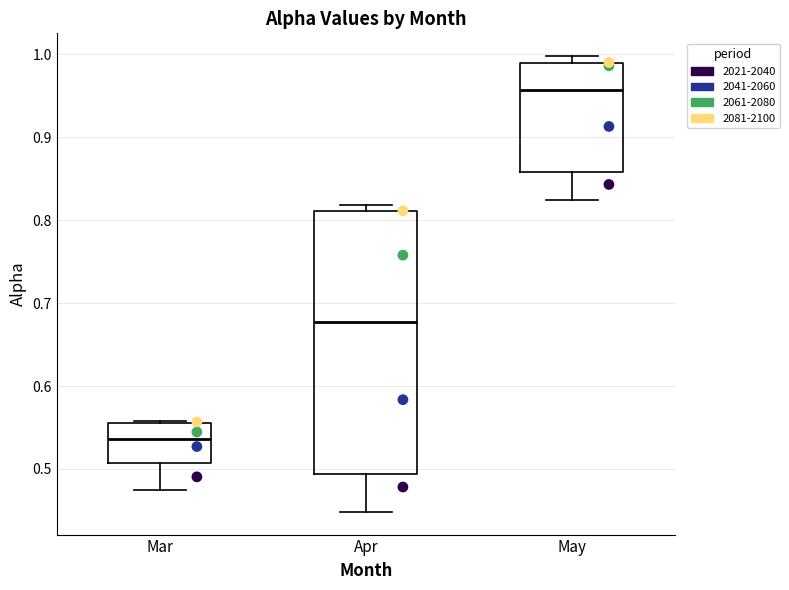

Reading left to right, read every box against the y-axis: the position of its median line, the range the box covers, and the ends of its whiskers. The values are not printed on the chart, so give them approximately, as read against the axis.

Mar: median 0.54, box 0.51 to 0.56, whiskers 0.47 to 0.56
Apr: median 0.68, box 0.49 to 0.81, whiskers 0.45 to 0.82
May: median 0.96, box 0.86 to 0.99, whiskers 0.82 to 1.00